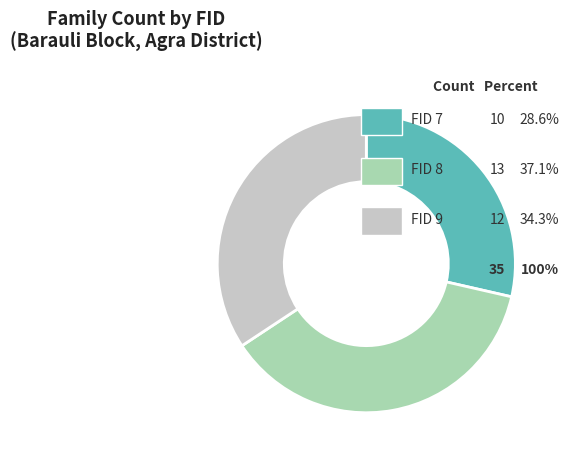

Is there a majority slice in this chart?

No